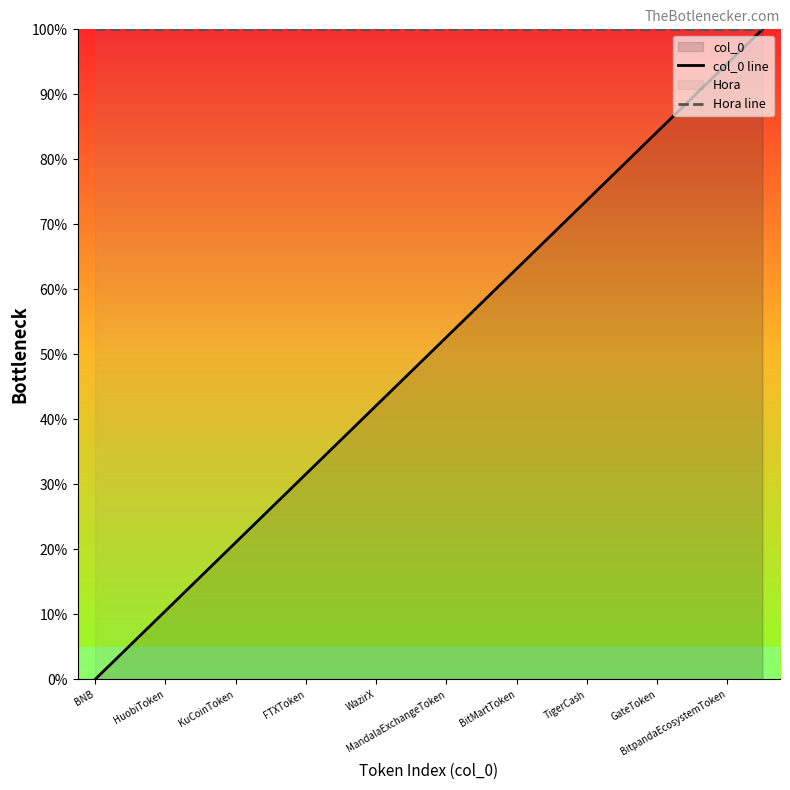

Rank the series by their average value, from highest to lowest.

Hora line, col_0 line